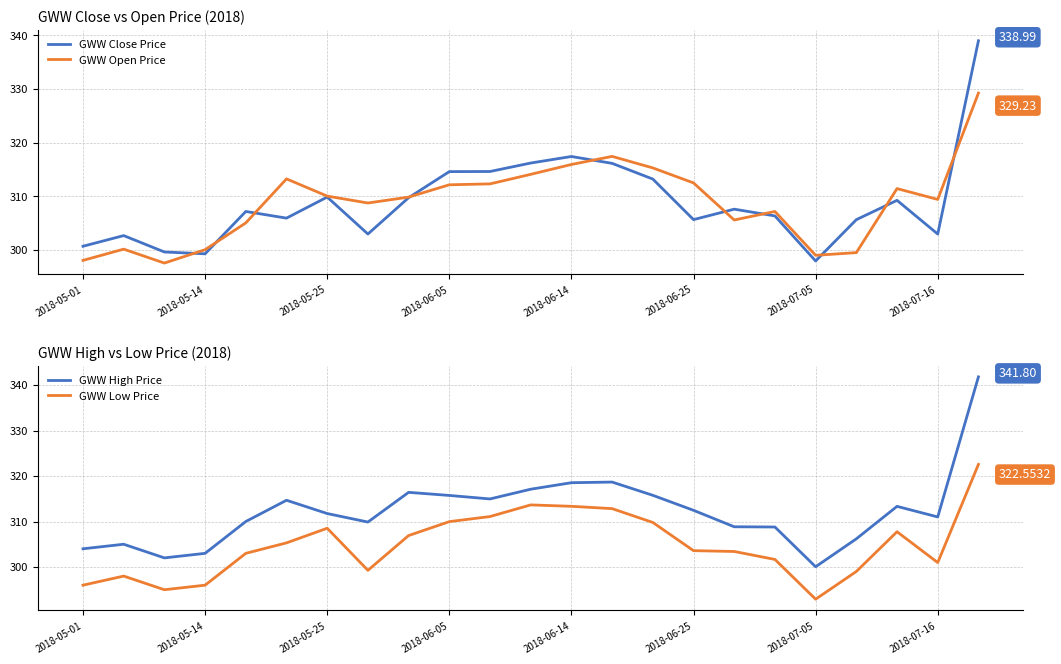

At how many categories does at least one series exceed 295?

23